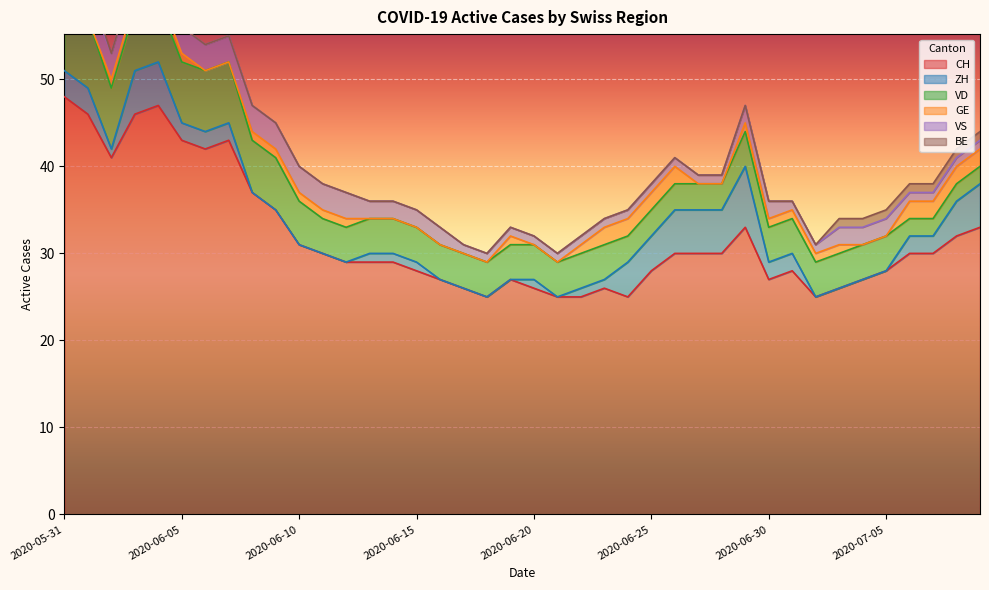

What is the highest value of the CH series?

48